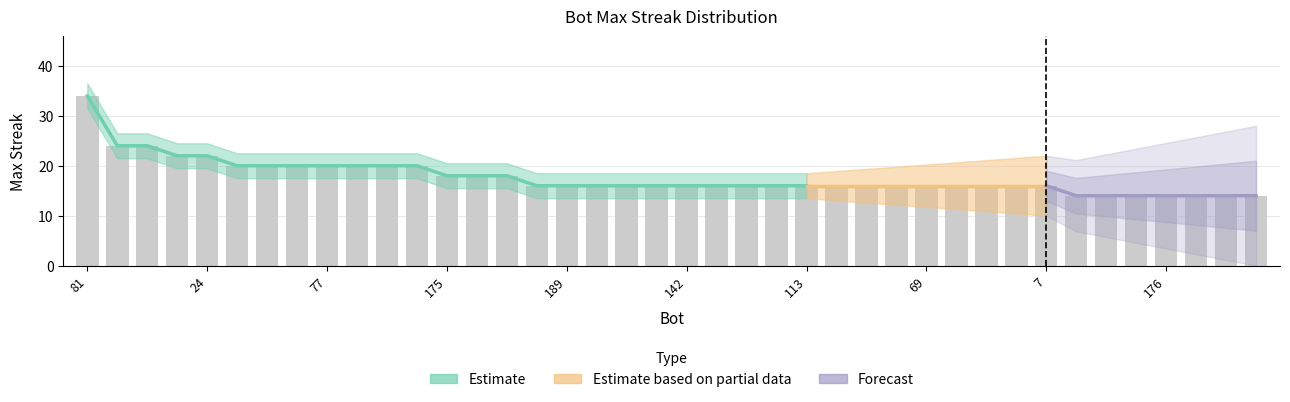

How many values are below 16?

7